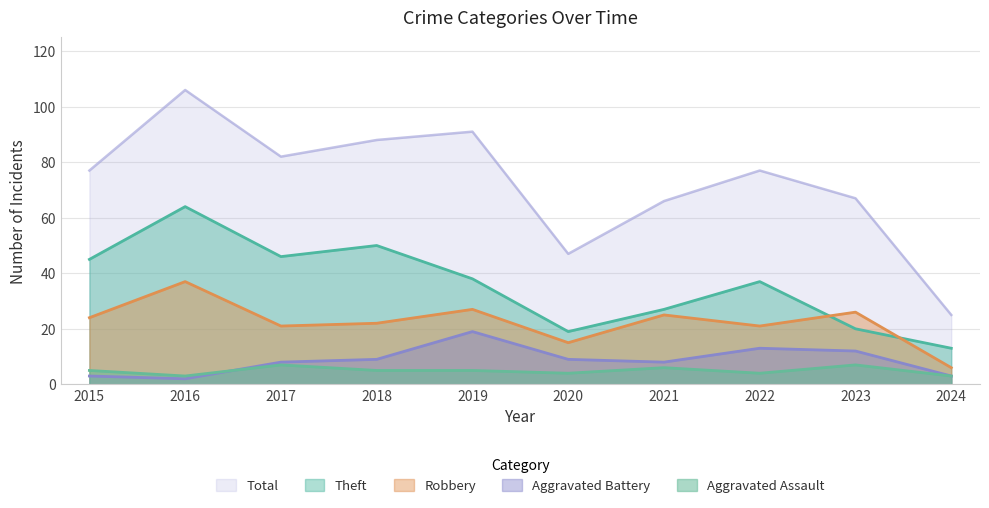

The Theft series shows 46 at 2017. True or false?

True